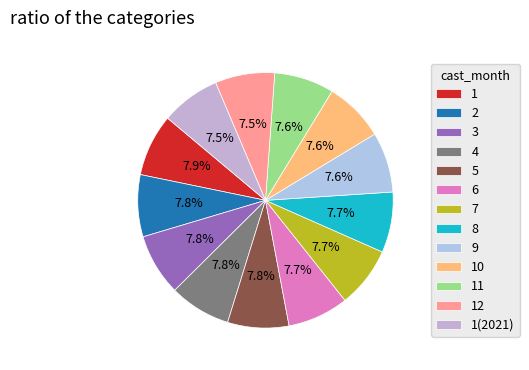

To the nearest percent, what percentage of the pie is 1(2021)?

8%